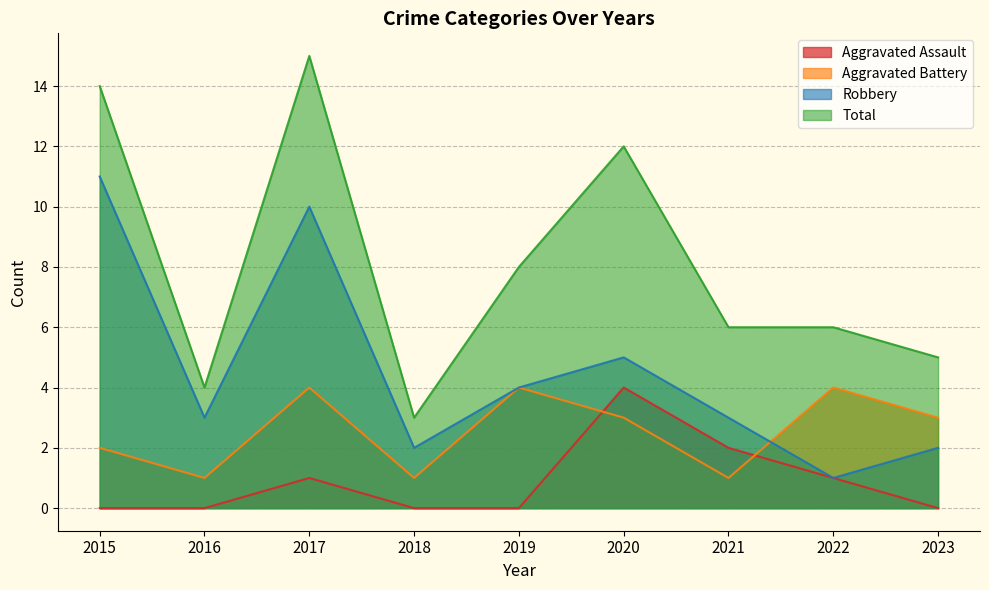

Does the chart have visible grid lines?

Yes